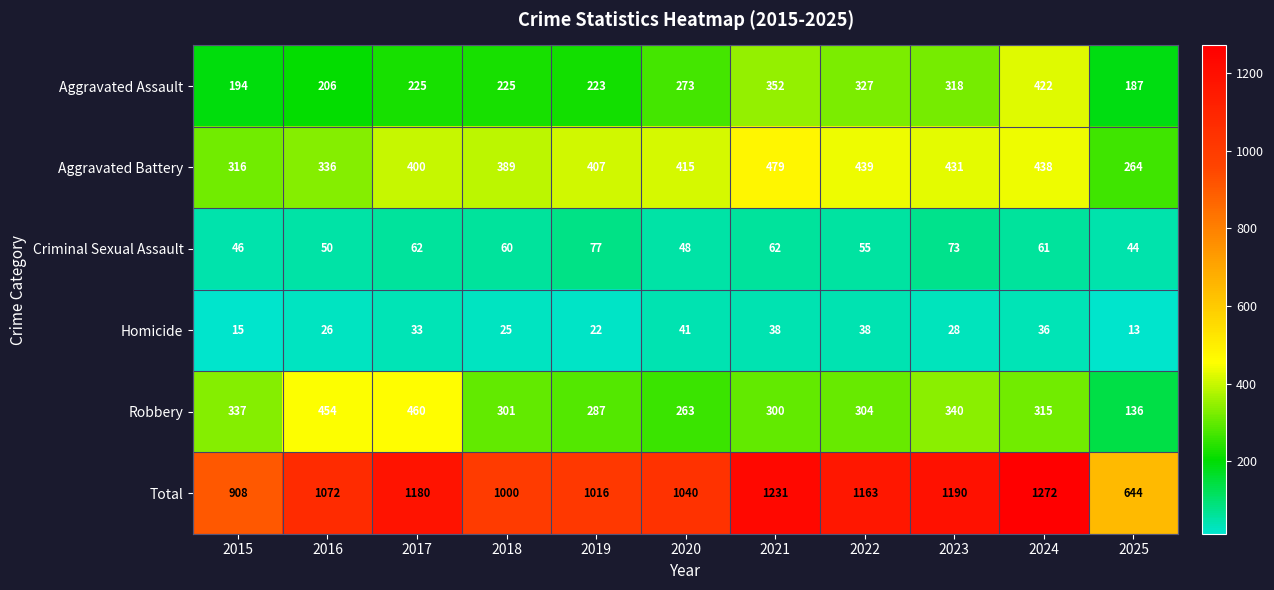

What is the smallest value displayed?

13